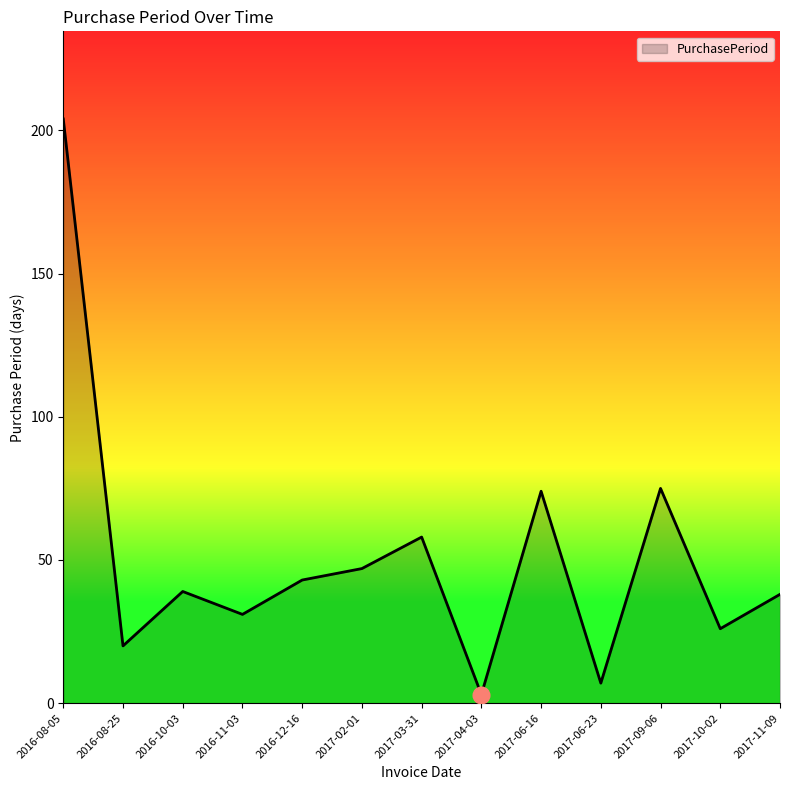

How many lines are shown in the chart?

1